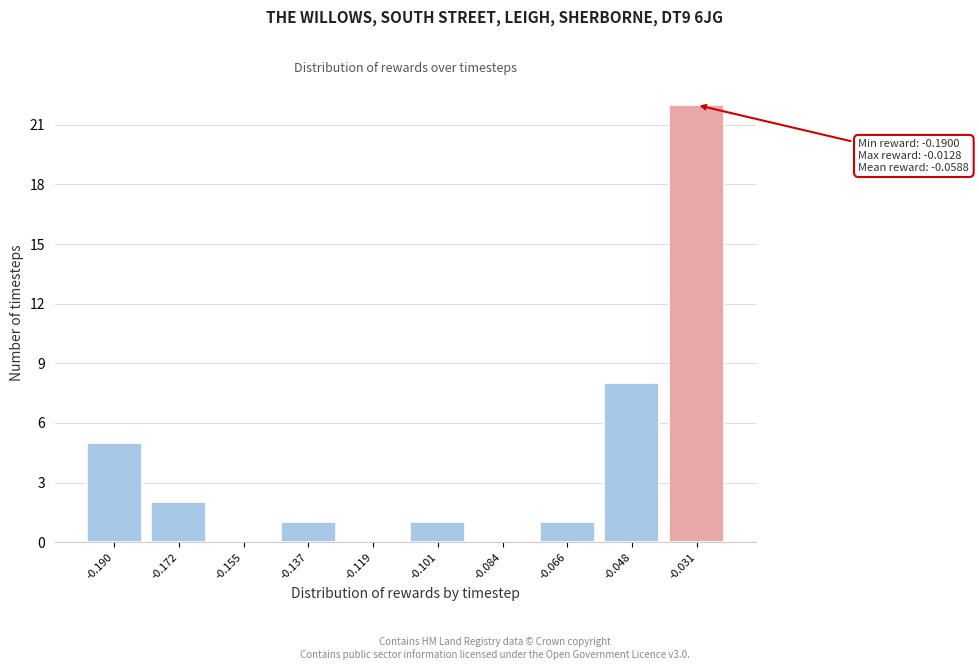

Reading left to right, extract all data points from this chart.

-0.190=5	-0.172=2	-0.155=0	-0.137=1	-0.119=0	-0.101=1	-0.084=0	-0.066=1	-0.048=8	-0.031=22